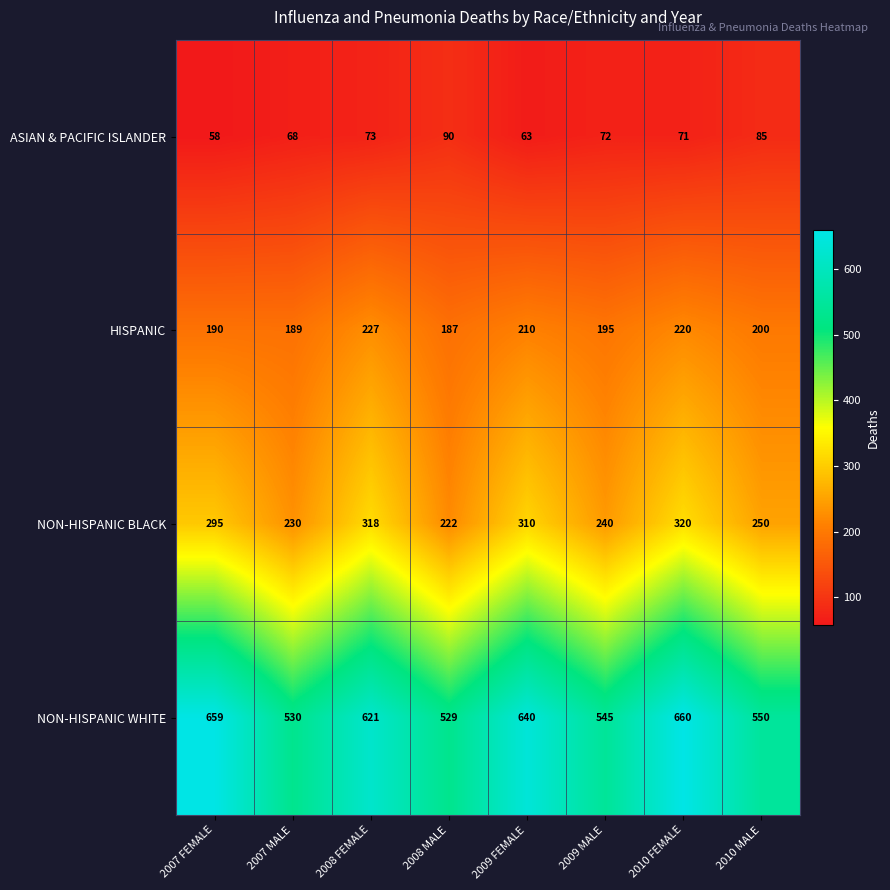

What is the sum of the NON-HISPANIC WHITE values at 2008 FEMALE and 2008 MALE?

1150